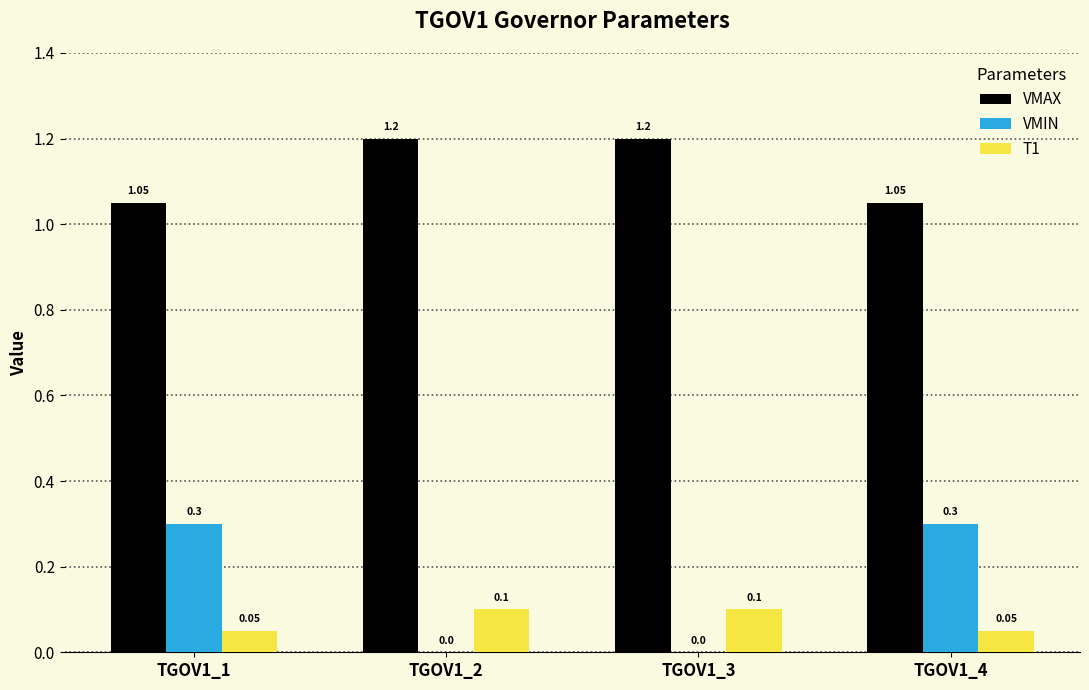

What is the highest value of the T1 series?

0.1